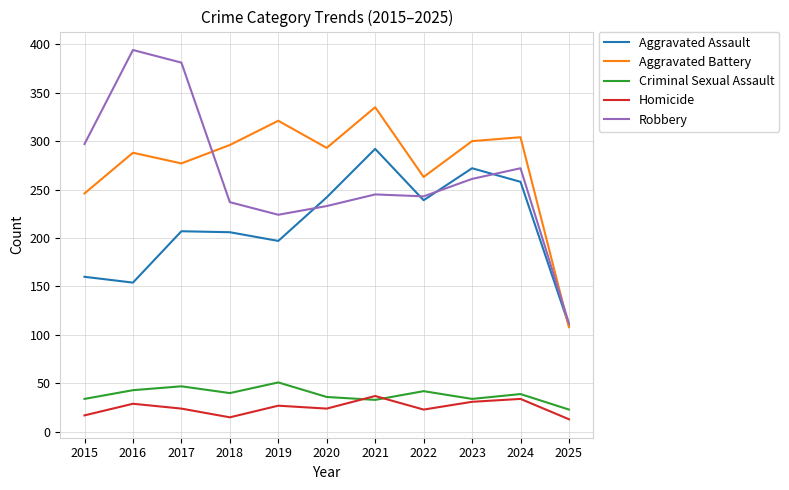

Which series changed the most between 2018 and 2024?

Aggravated Assault